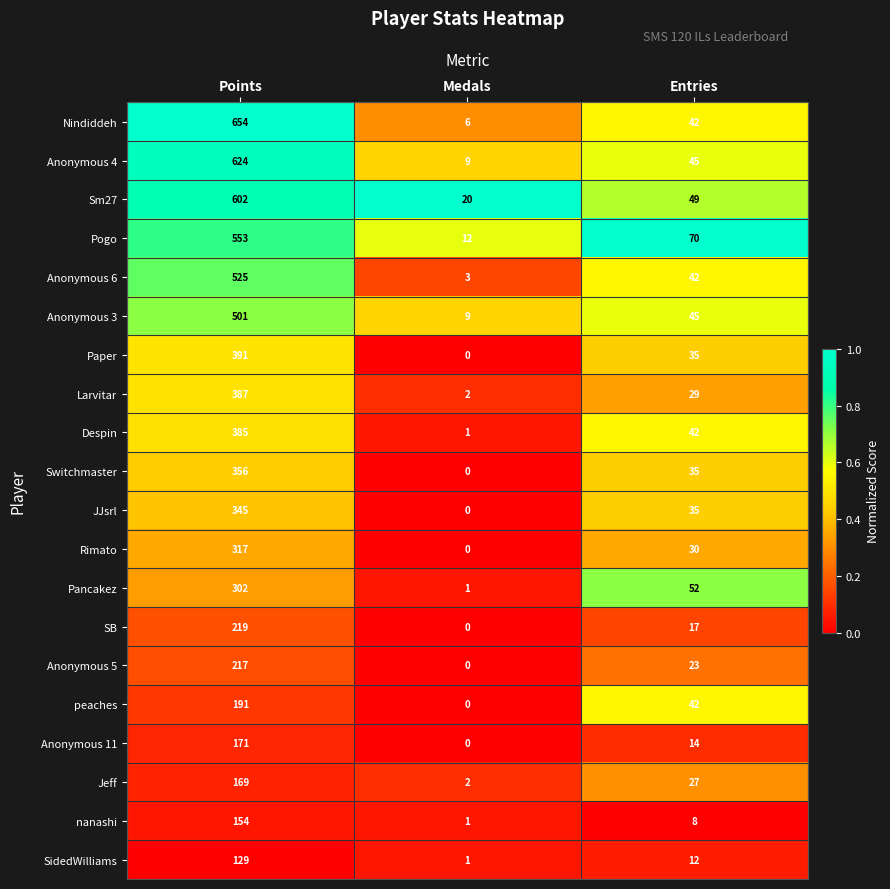

List the labels in order of Pancakez value, smallest first.

Medals, Entries, Points